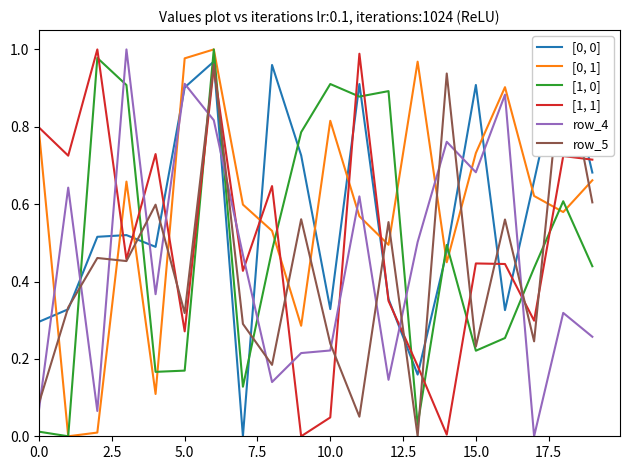

After their last crossing, which series has the higher values: [1, 1] or row_4?

[1, 1]